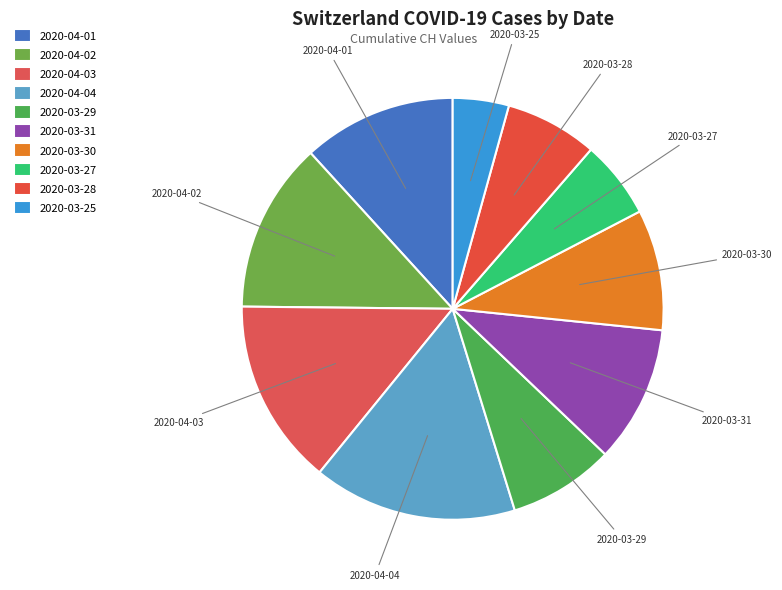

The 2020-03-31 slice represents 10% of the pie. True or false?

True